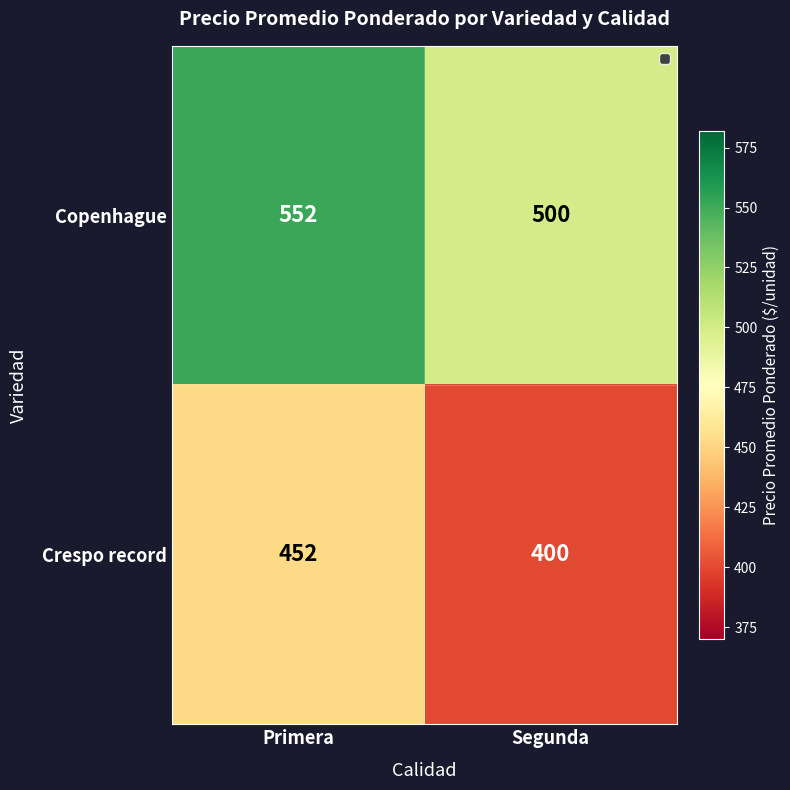

What is the spread (max minus min) of values at Segunda?

100